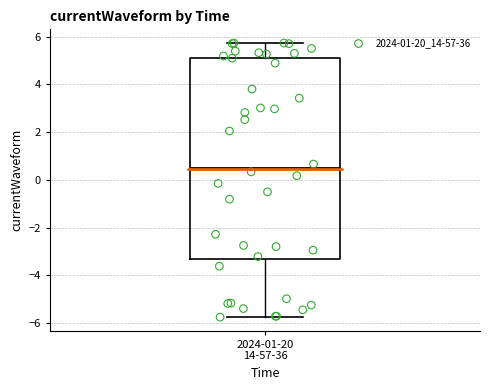

Transcribe this box plot: give where the median line is, the range the box spans, and where the two whiskers end, as read against the y-axis. The values are not printed on the chart, so give them approximately, as read against the axis.

median 0.4, box -3.4 to 5.2, whiskers -5.8 to 5.8